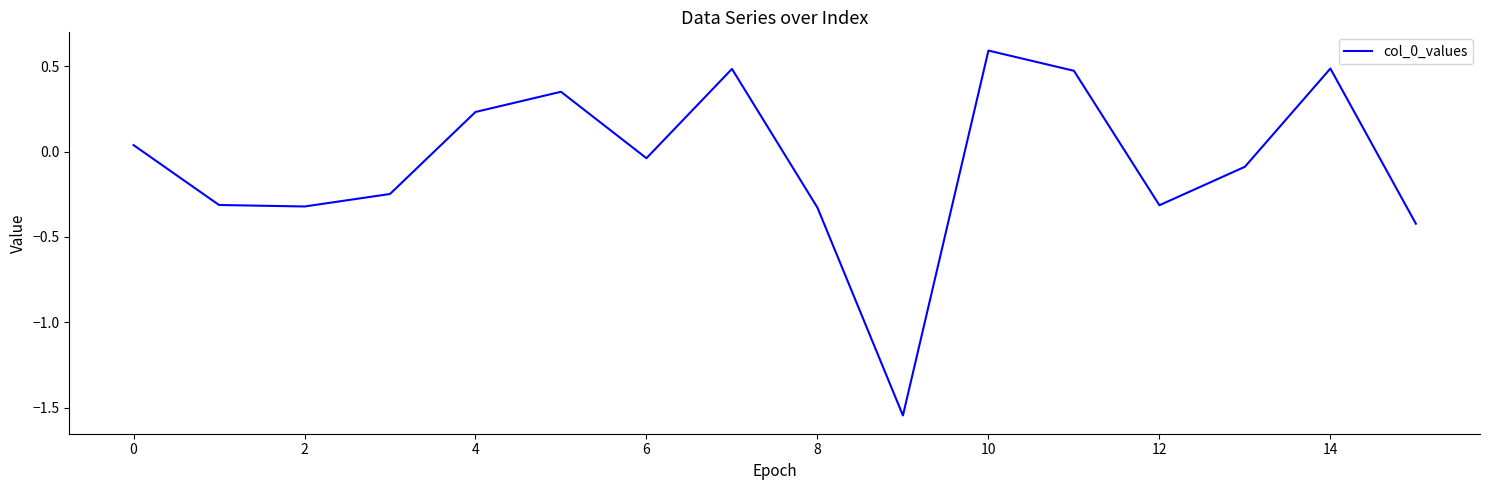

What is the difference between the maximum and minimum values?

2.1